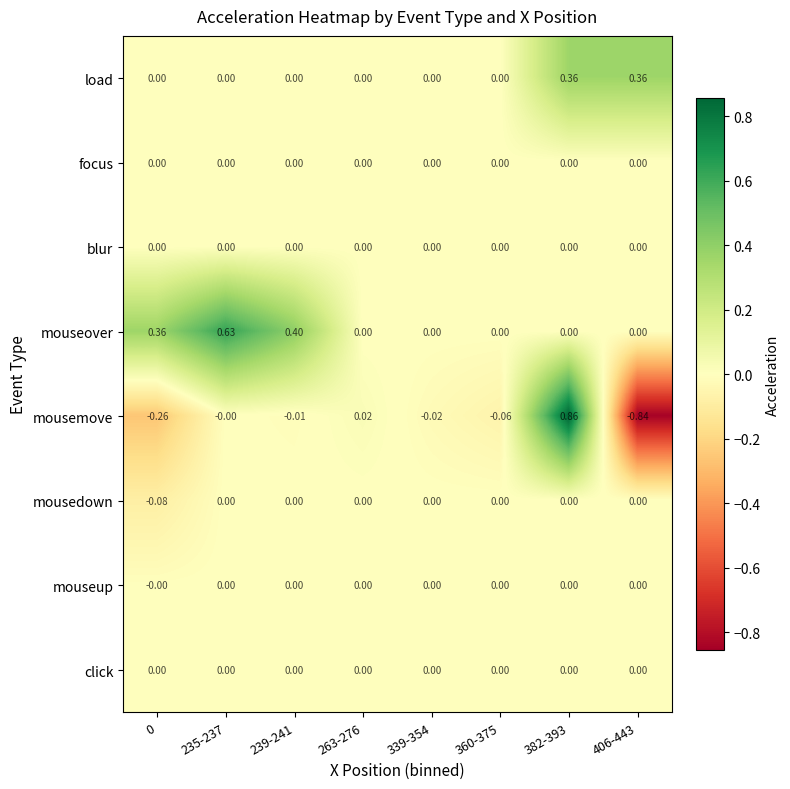

Which series has the largest total across all categories?

mouseover